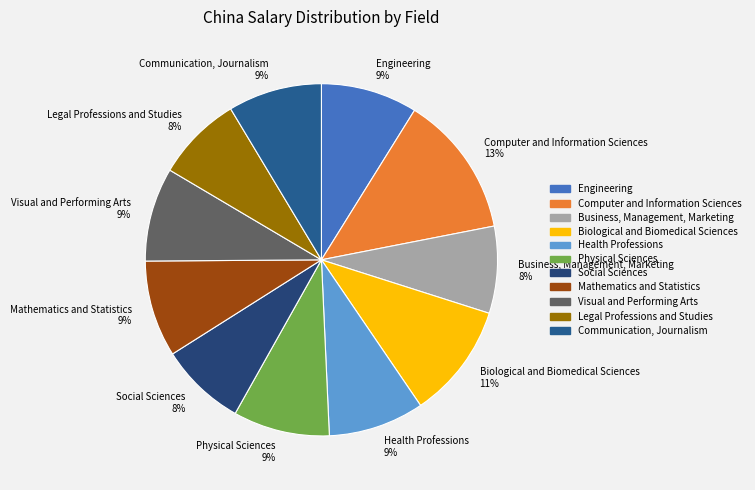

How many slices are in this pie chart?

11